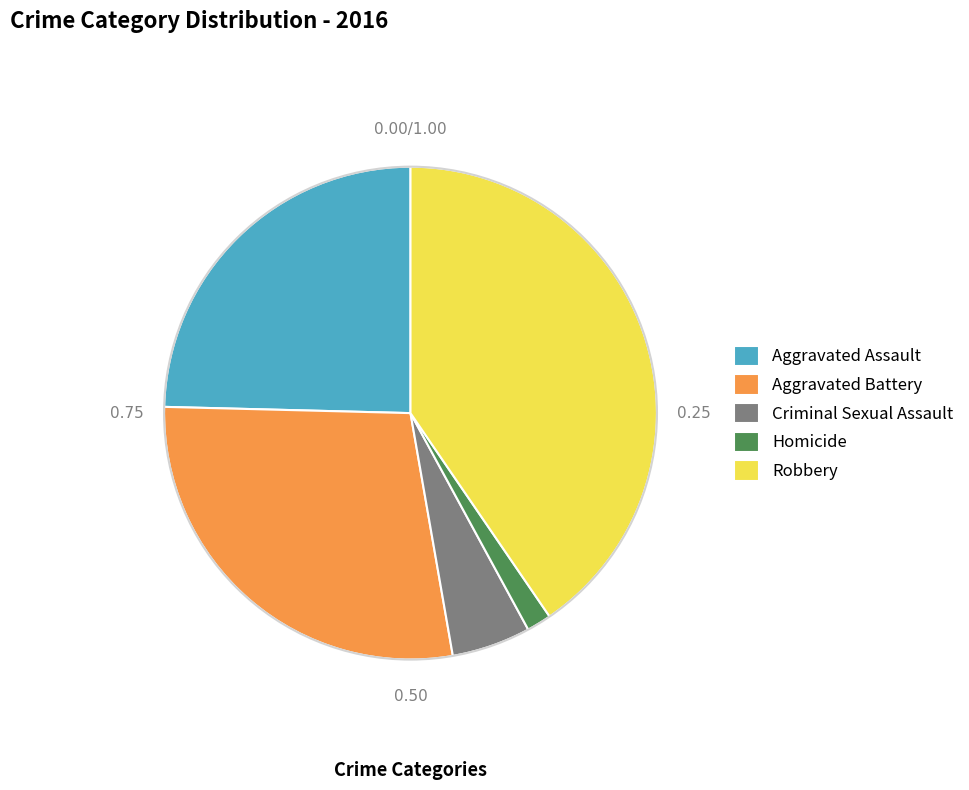

How many segments does this pie chart have?

5